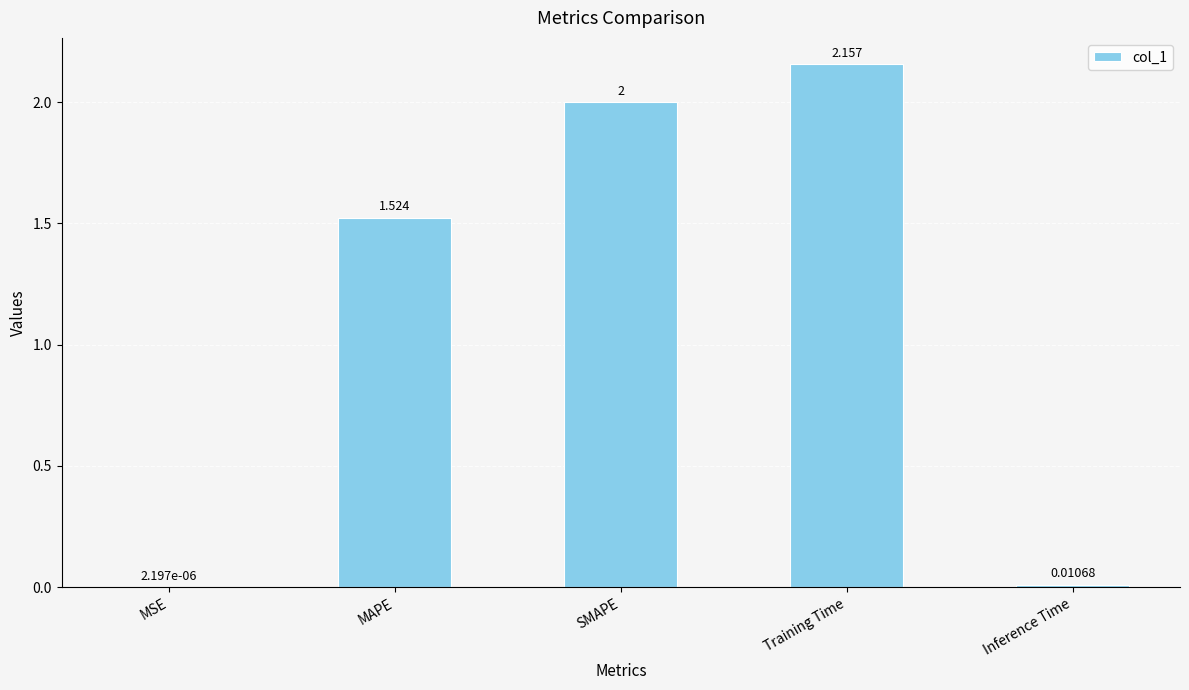

At which label does the data first exceed 1?

MAPE